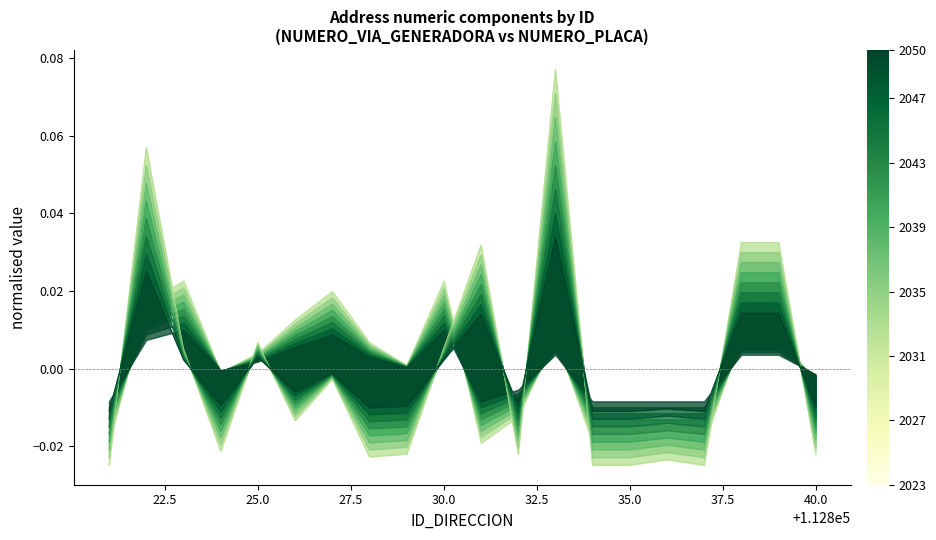

List the labels in order of value, largest first.

112833, 112822, 112838, 112839, 112831, 112825, 112823, 112830, 112827, 112826, 112824, 112829, 112832, 112840, 112828, 112836, 112821, 112834, 112835, 112837